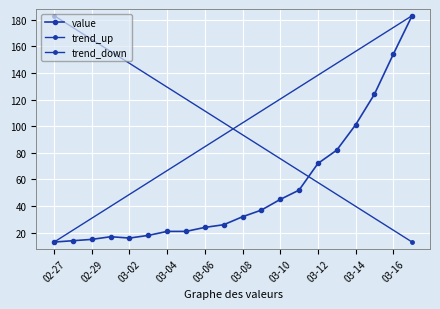

Rank the categories by value from lowest to highest.

2020-02-27, 2020-02-28, 2020-02-29, 2020-03-02, 2020-03-01, 2020-03-03, 2020-03-04, 2020-03-05, 2020-03-06, 2020-03-07, 2020-03-08, 2020-03-09, 2020-03-10, 2020-03-11, 2020-03-12, 2020-03-13, 2020-03-14, 2020-03-15, 2020-03-16, 2020-03-17